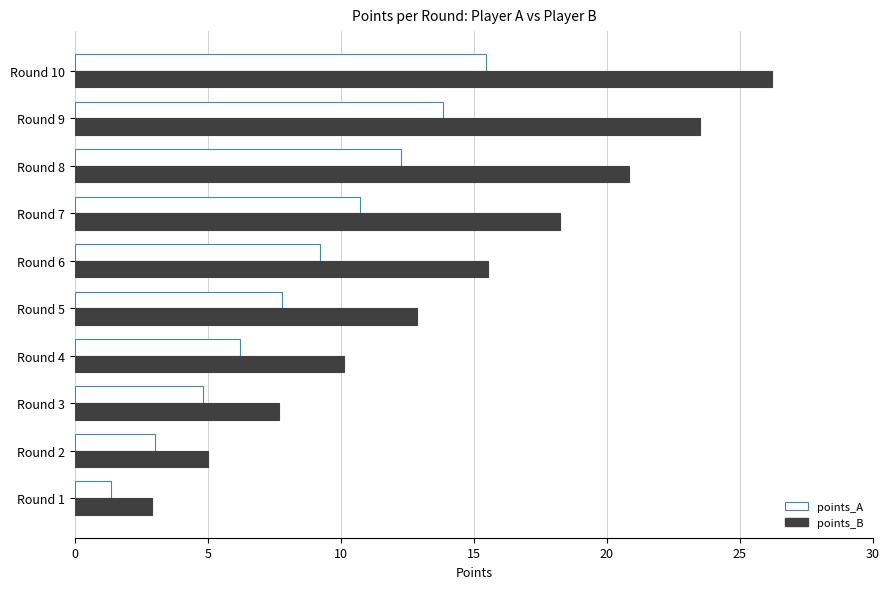

The points_B series shows 36.1 at Round 9. True or false?

False